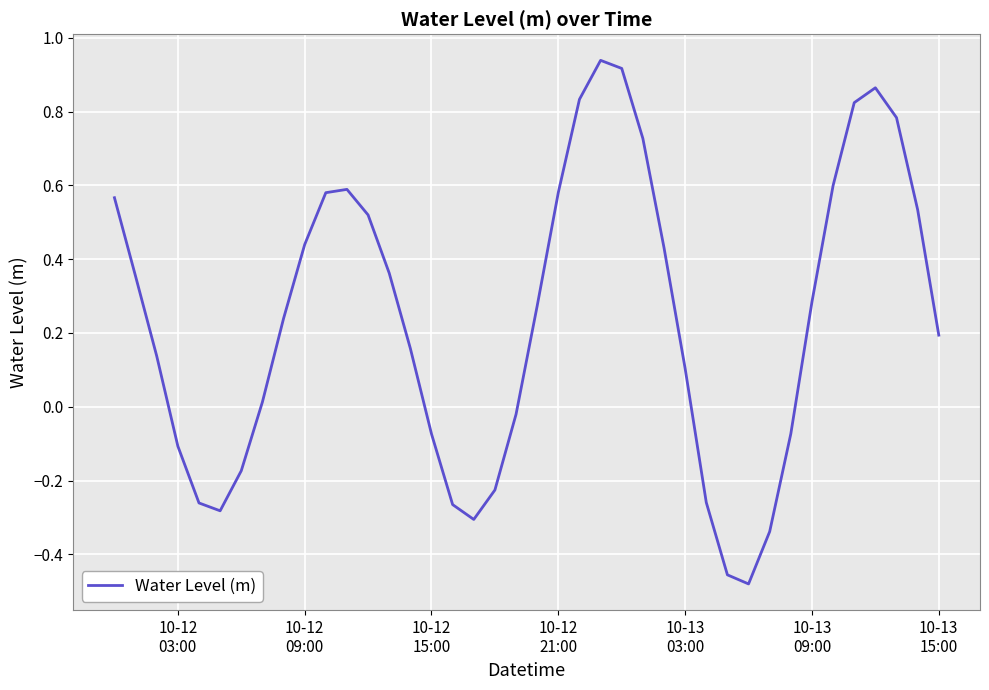

True or false: there are more than 0 points higher than both neighbors.

True